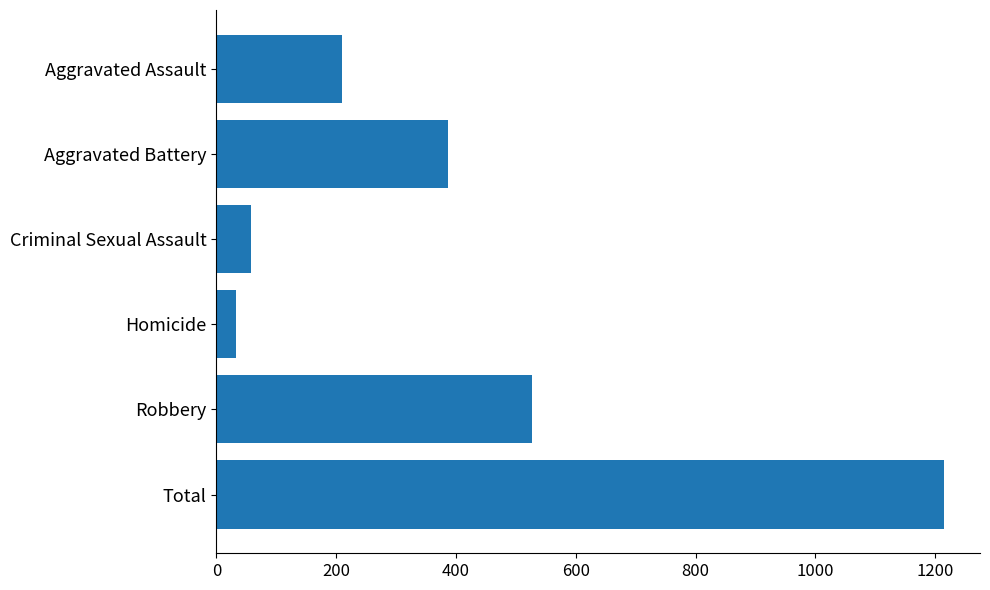

Reading bottom to top, what are all the values shown in this chart?

1214	527	32	58	387	210